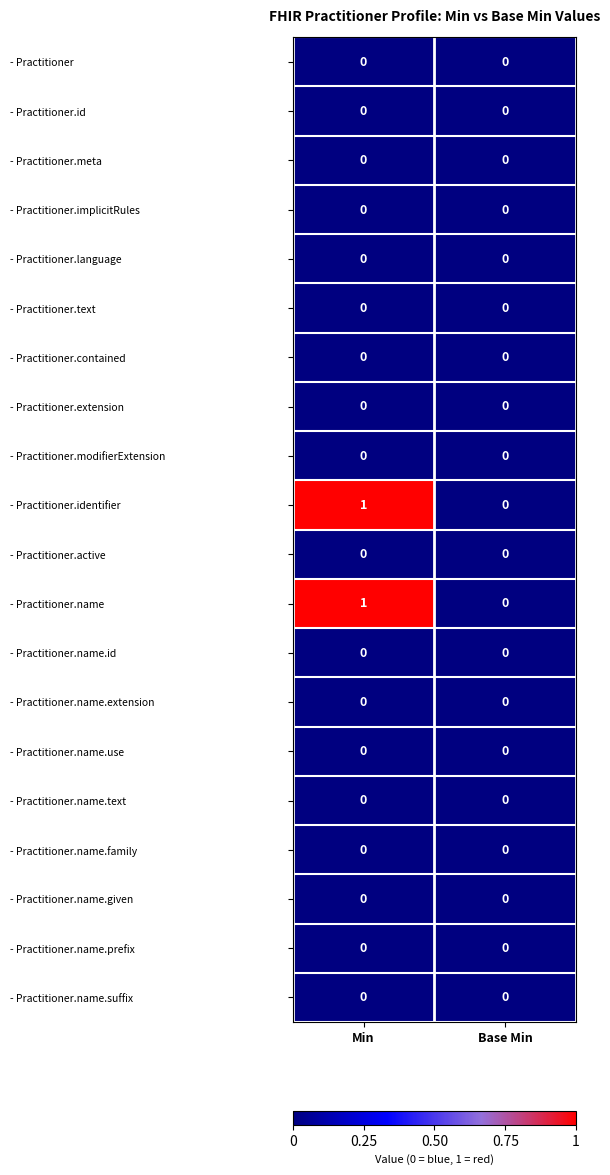

Count the number of data series in this chart.

20